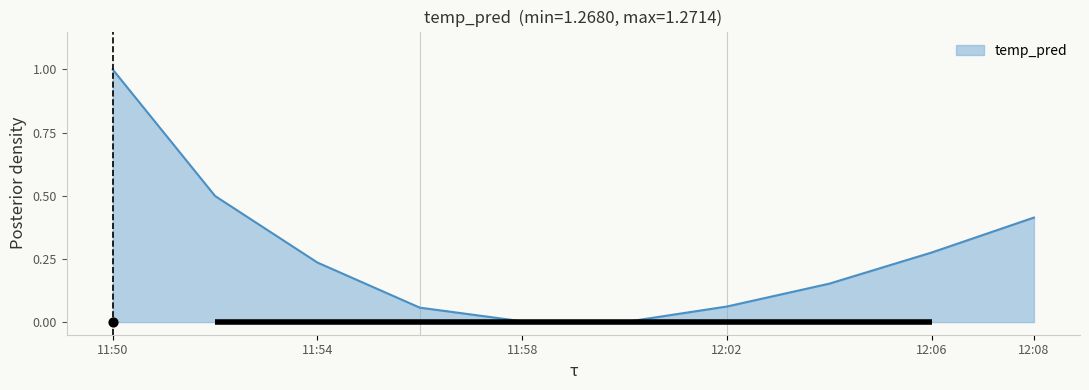

What is the maximum value for temp_pred?

1.0